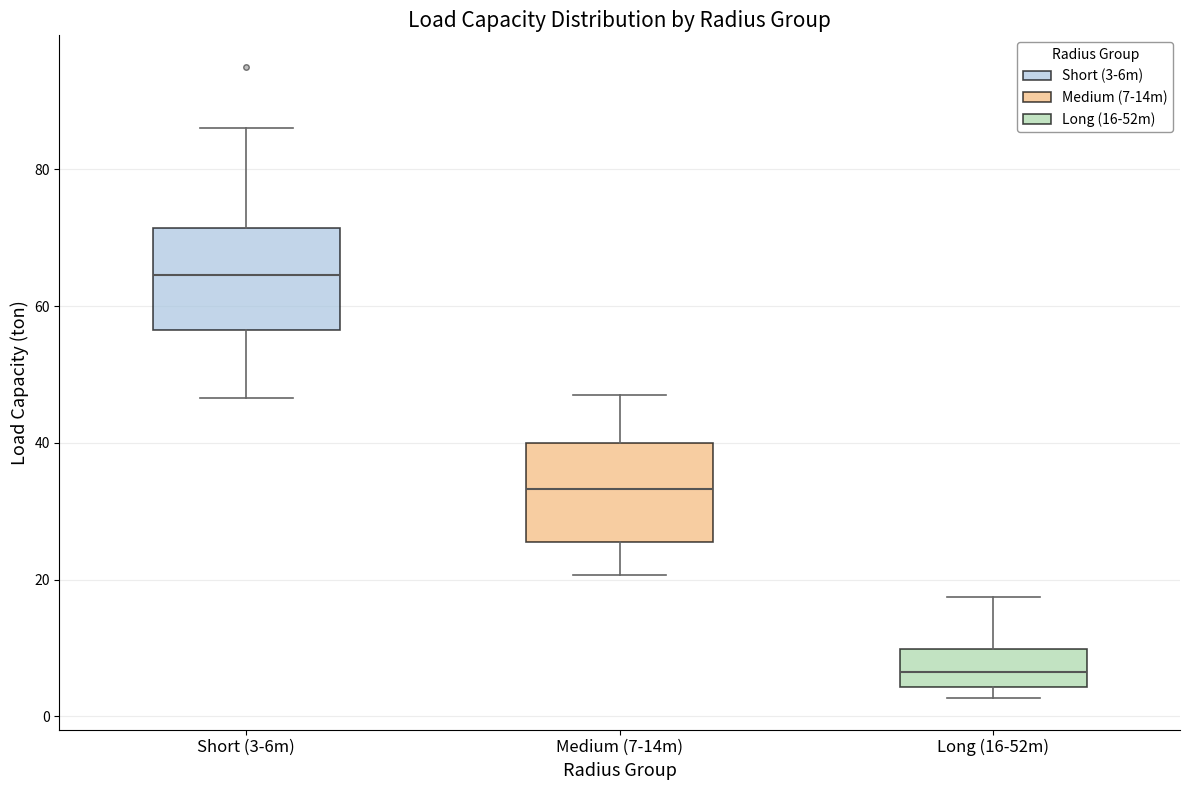

Which box's median line is the lowest?

Long (16-52m)